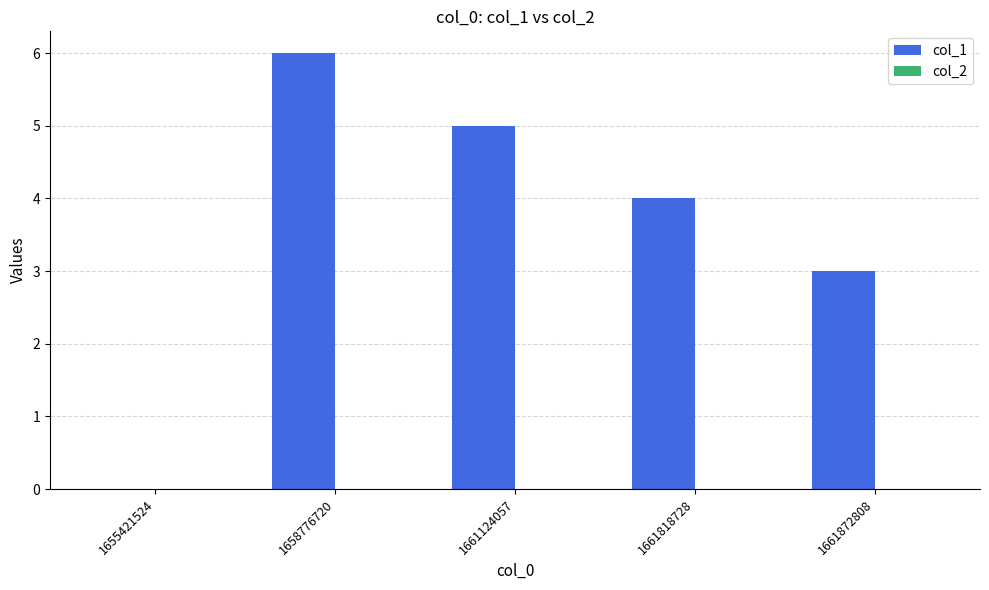

At which category does the chart reach its peak across all series?

1658776720